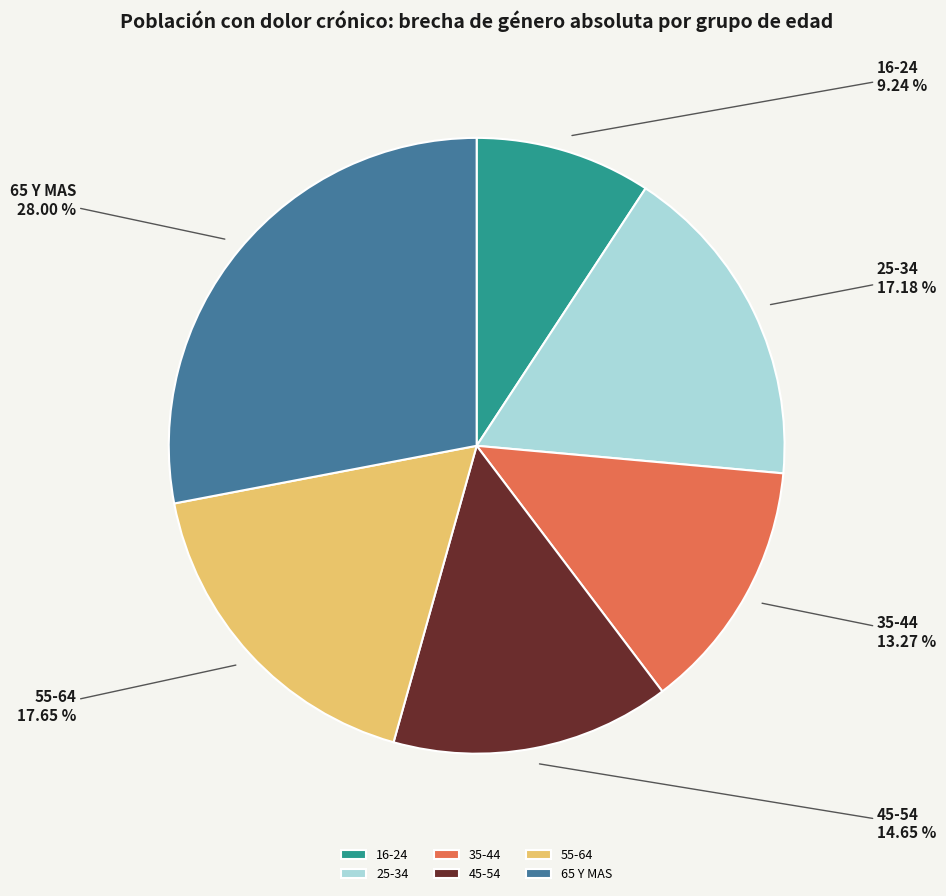

Combined, do 55-64 and 45-54 account for over 50%?

No